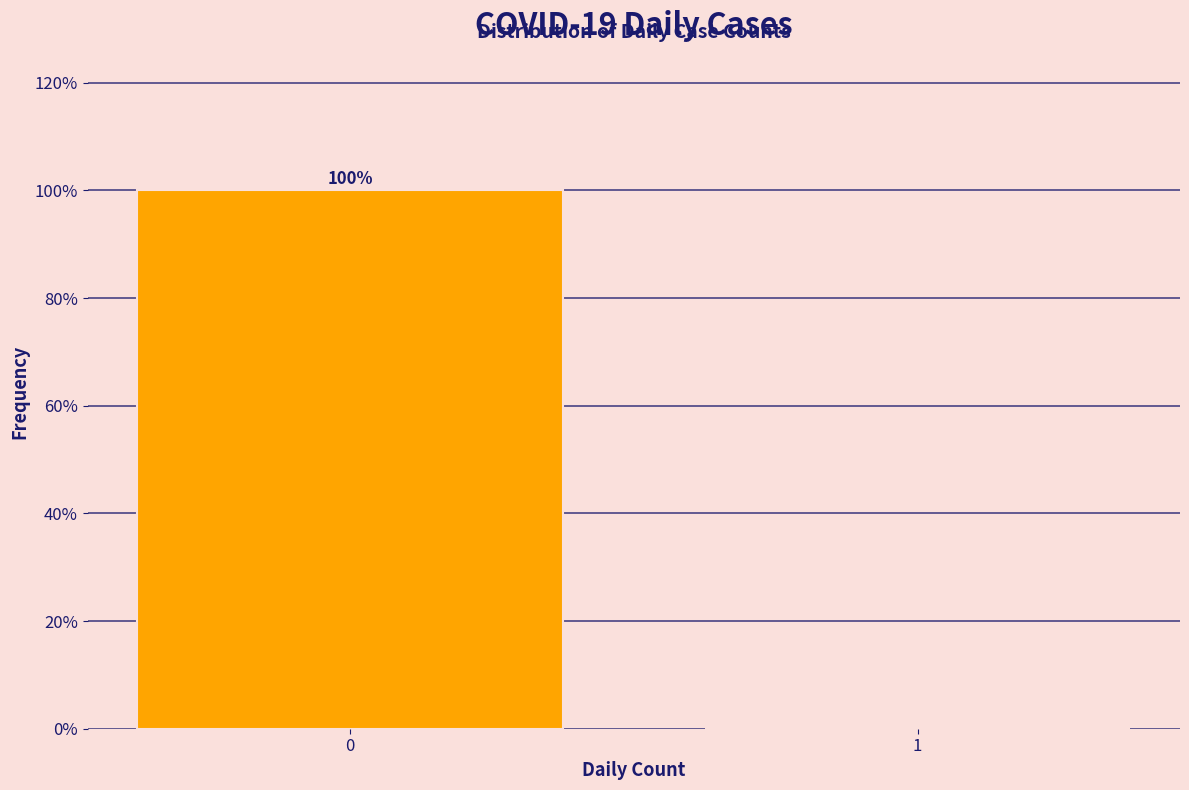

Reading left to right, transcribe all the data shown in this chart.

0=100	1=0